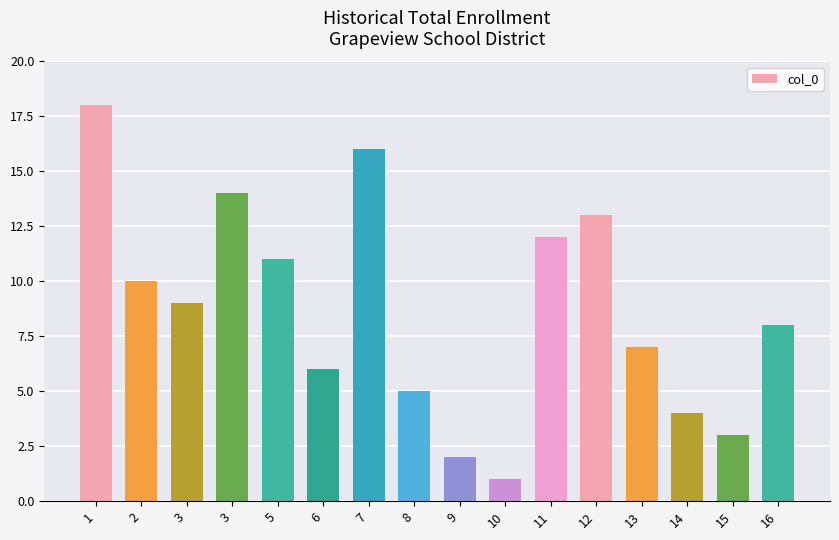

What is the ratio of the value at 15 to the value at 9?

1.5